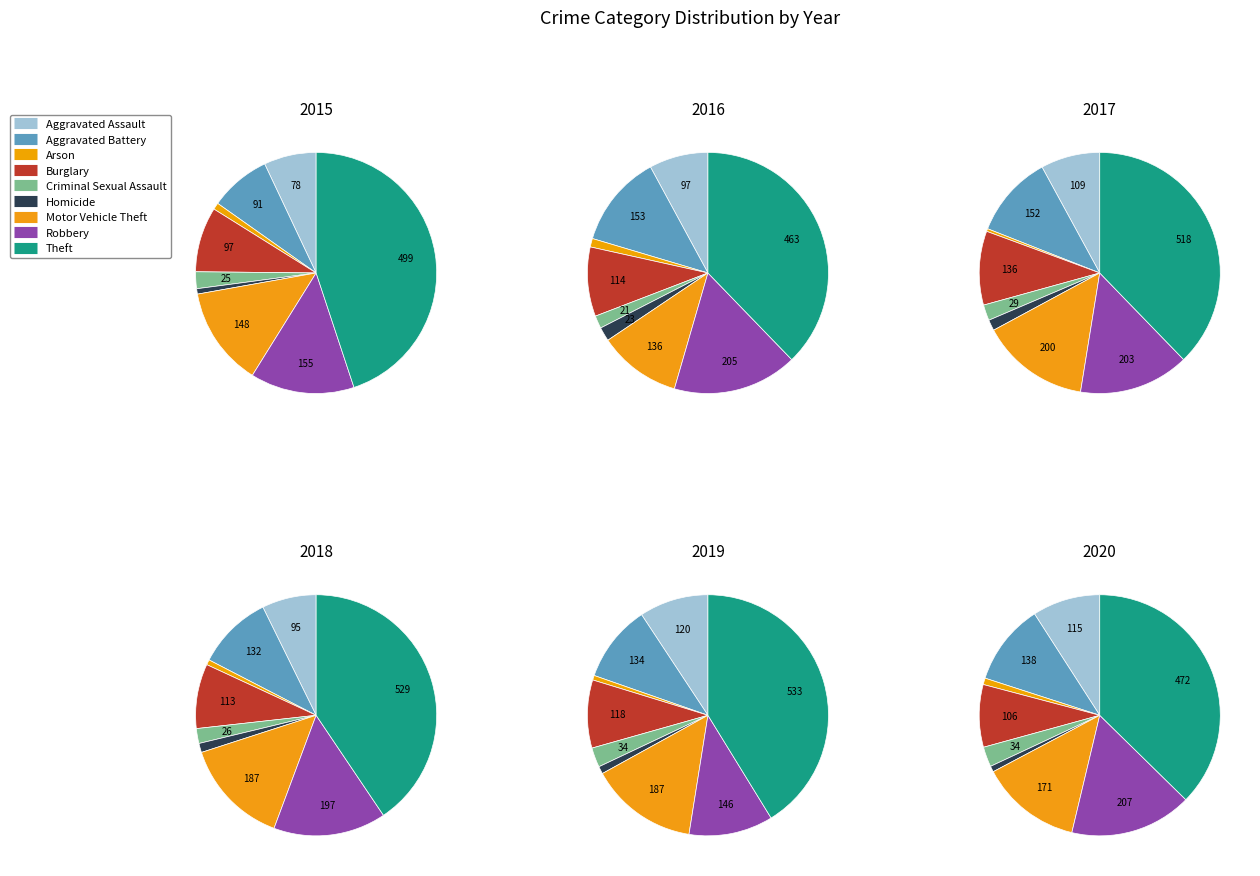

To the nearest percent, what is the difference between the largest and smallest slice percentages?

37%